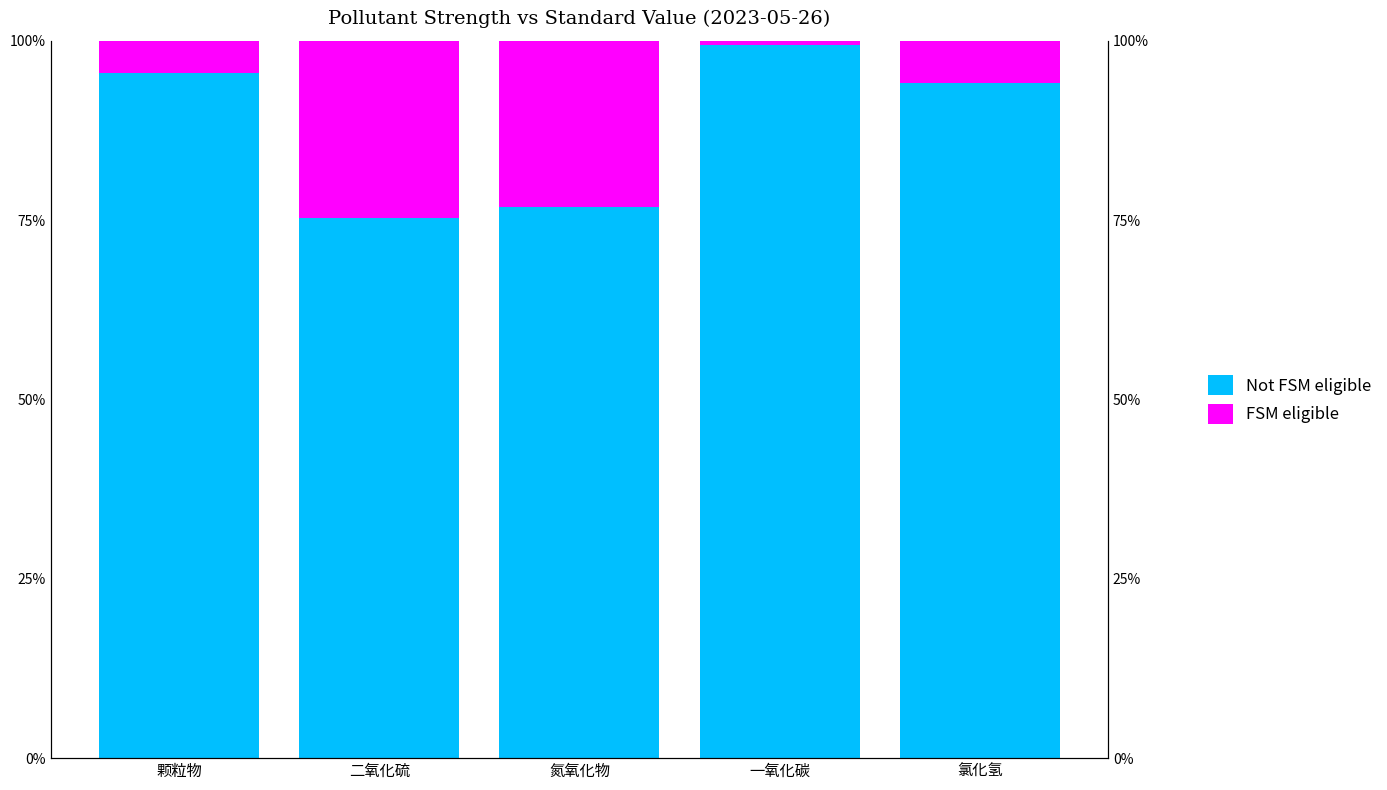

What is the highest value of the FSM eligible series?

24.7